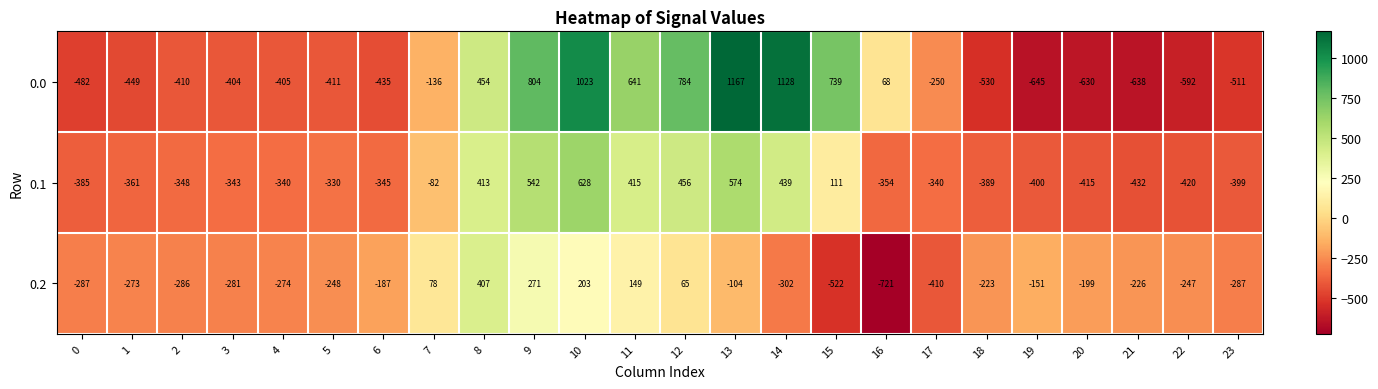

Where does the 0.1 series first go above -340?

5